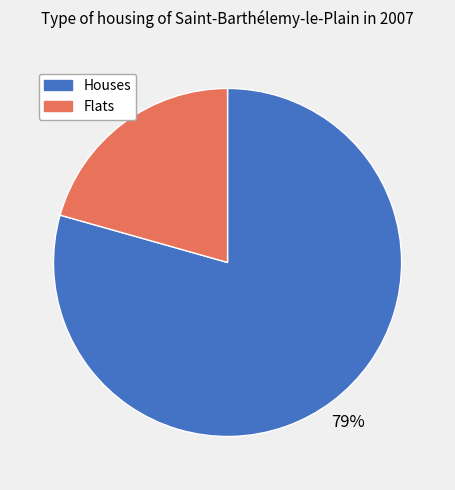

Between Houses and Flats, which is larger?

Houses